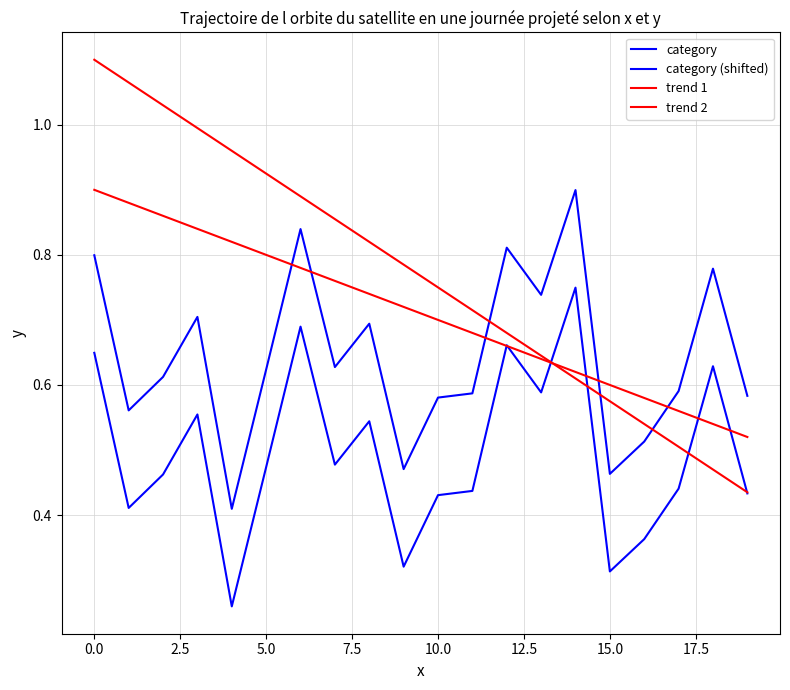

True or false: category (shifted) and trend 1 intersect in this chart.

True